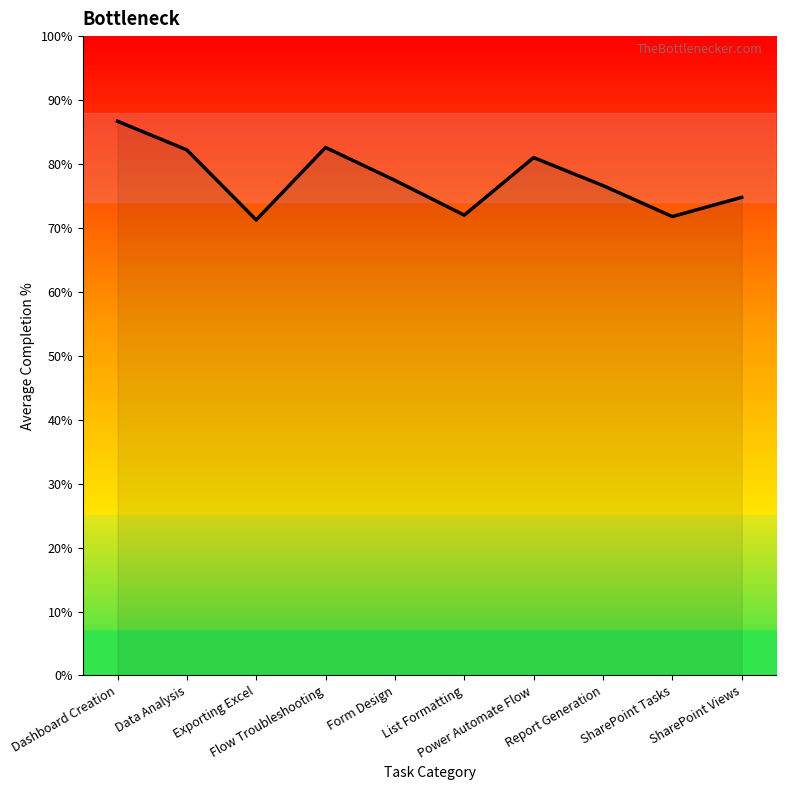

Which has a higher value, Dashboard Creation or SharePoint Tasks?

Dashboard Creation